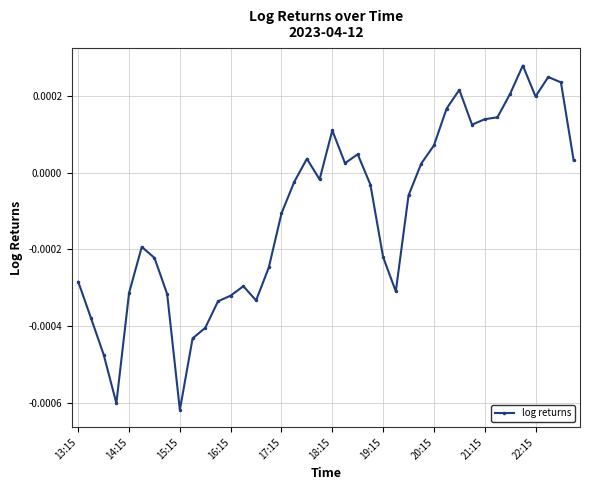

True or false: the data has more than 2 interior local peaks.

True